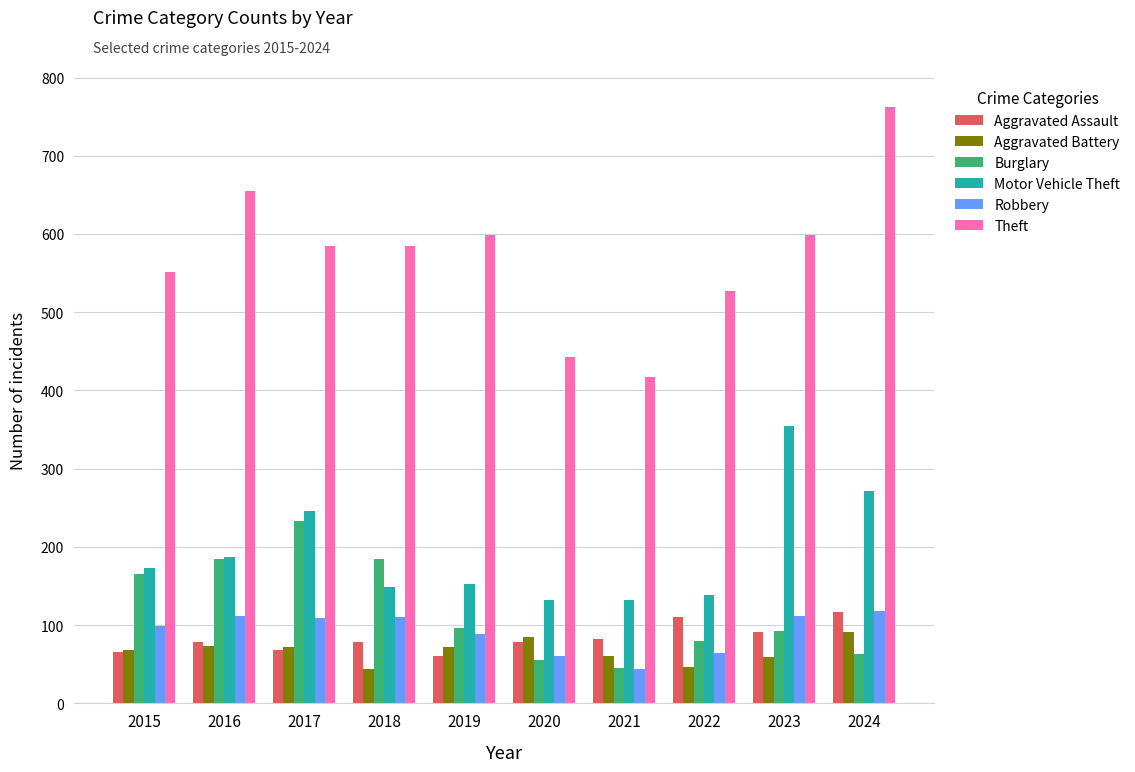

How many data points does each series have?

10